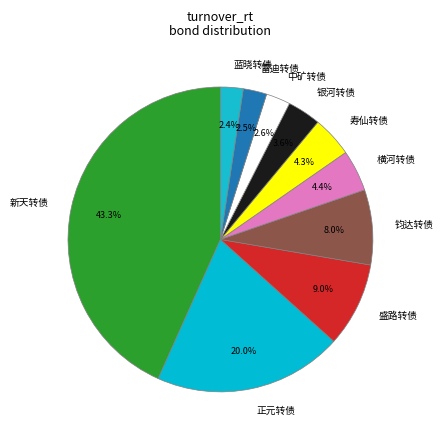

Which has a higher value, 银河转债 or 寿仙转债?

寿仙转债